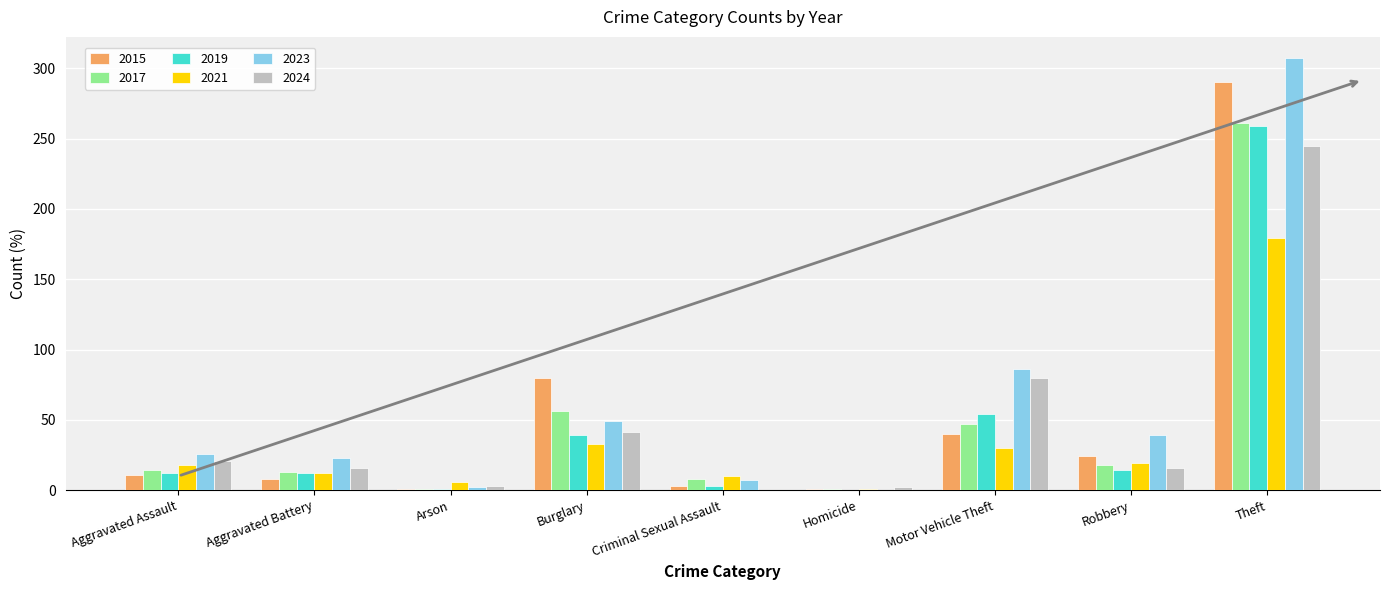

What is the greatest value displayed?

307